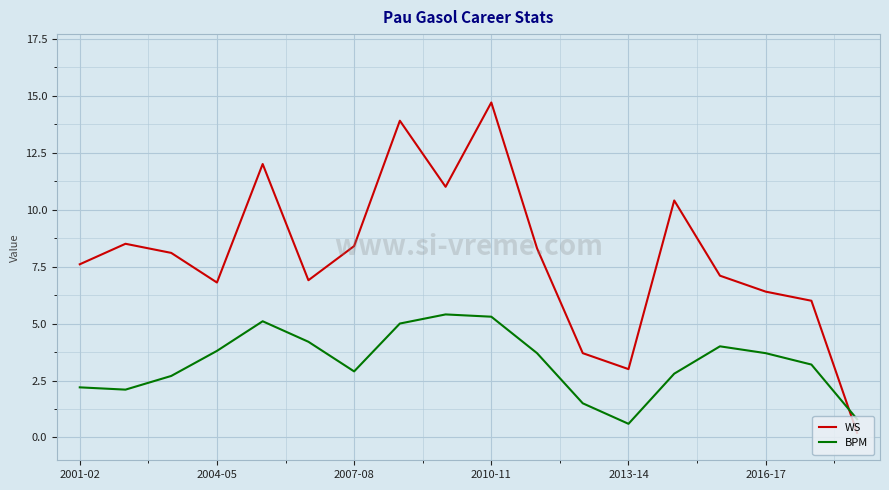

Which series has the largest total across all categories?

WS